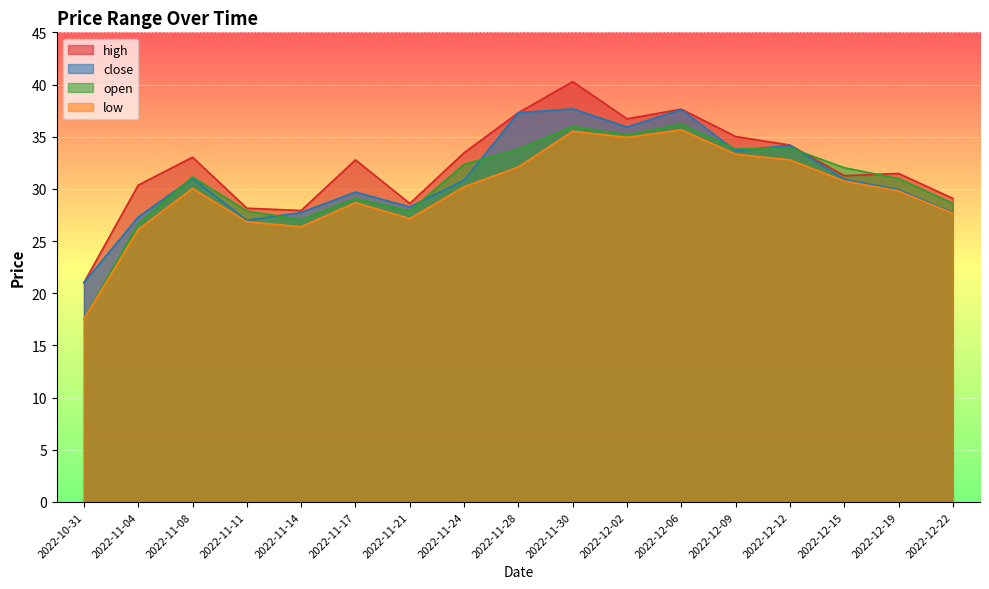

At which category is the sum across all series the highest?

2022-11-30